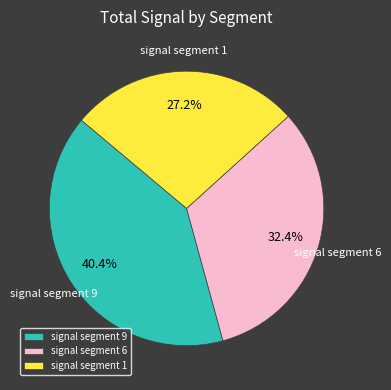

How many segments does this pie chart have?

3